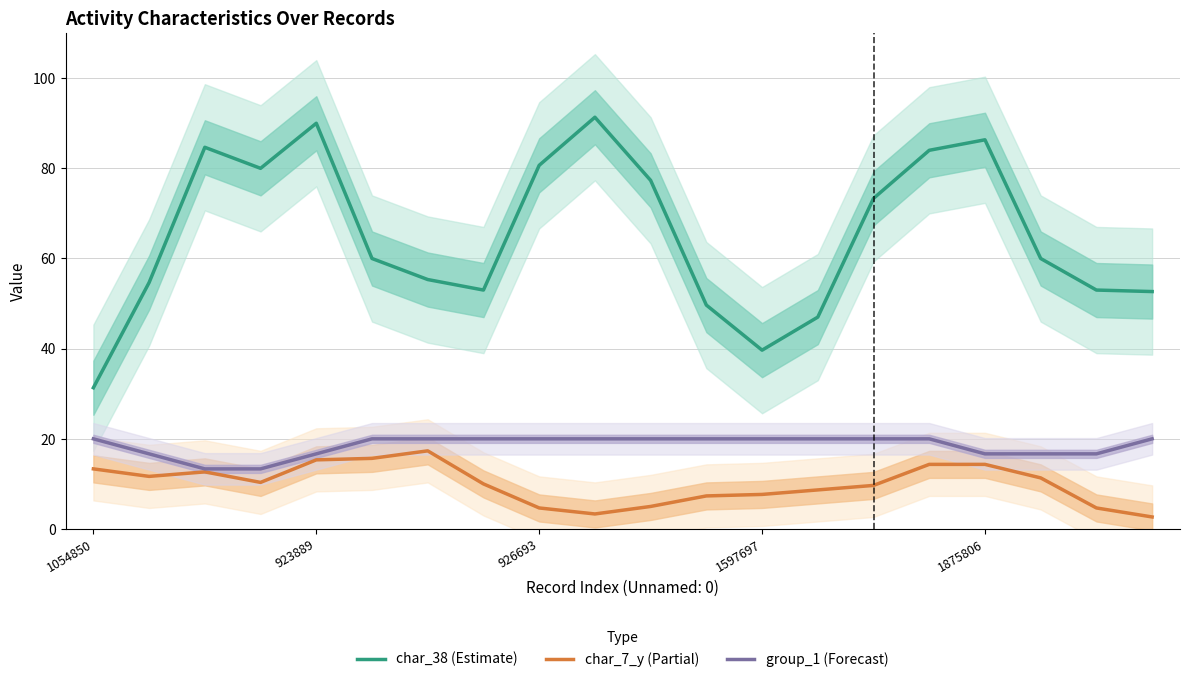

What is the highest value of the char_7_y (Partial) series?

17.3